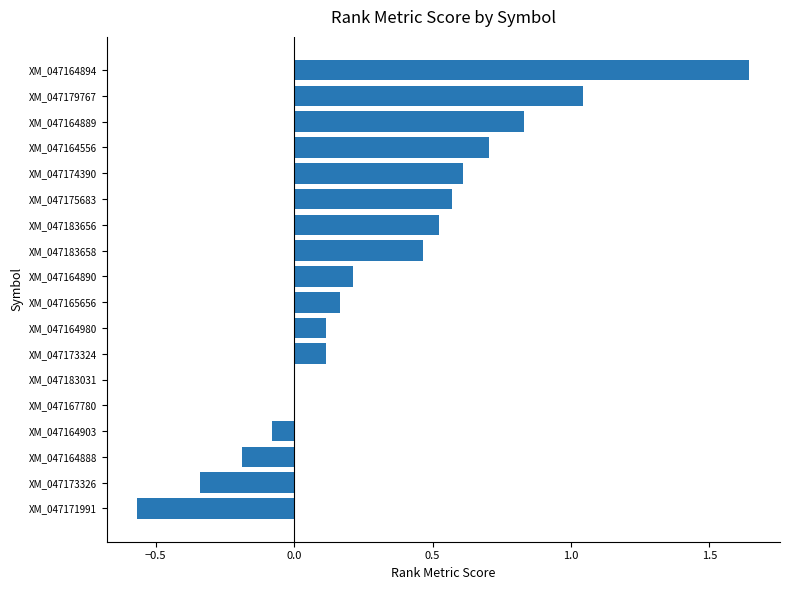

Count the number of data series in this chart.

1